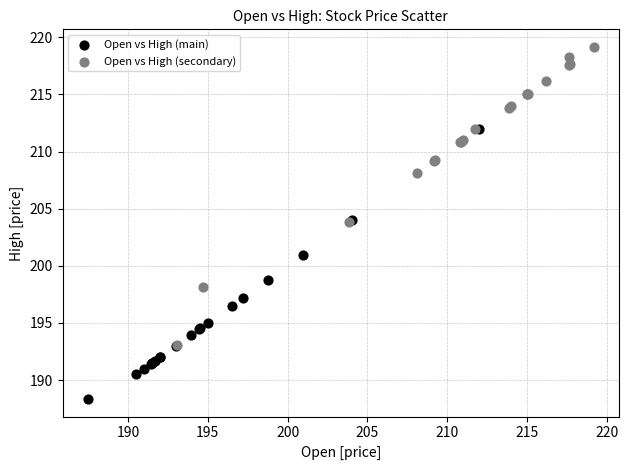

Which series contains the highest Y value?

Open vs High (secondary)